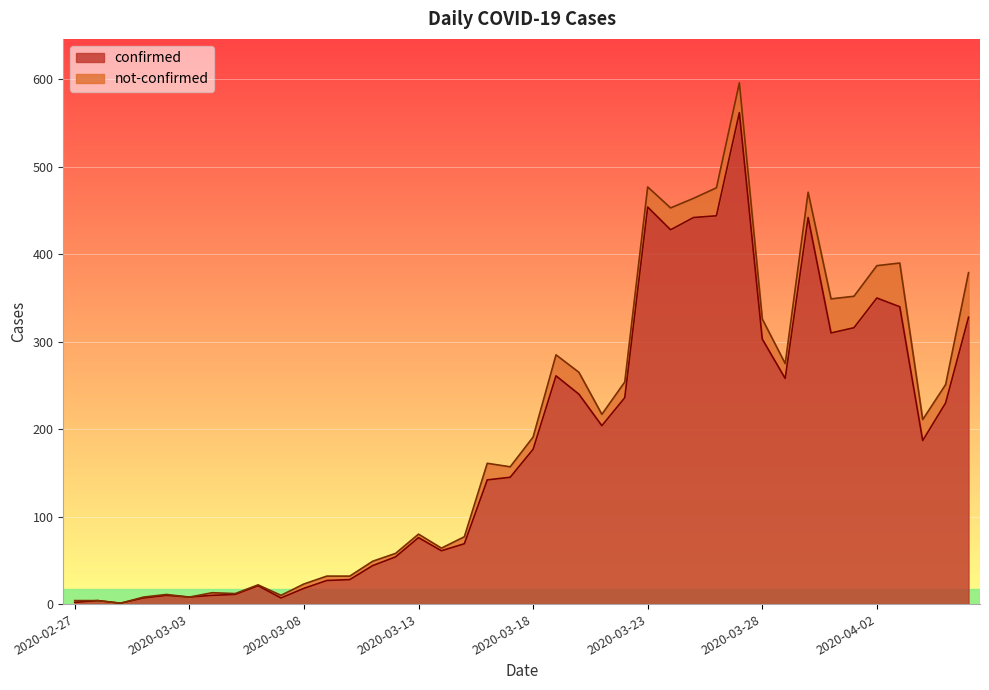

Where does the data first go above 177?

2020-03-19